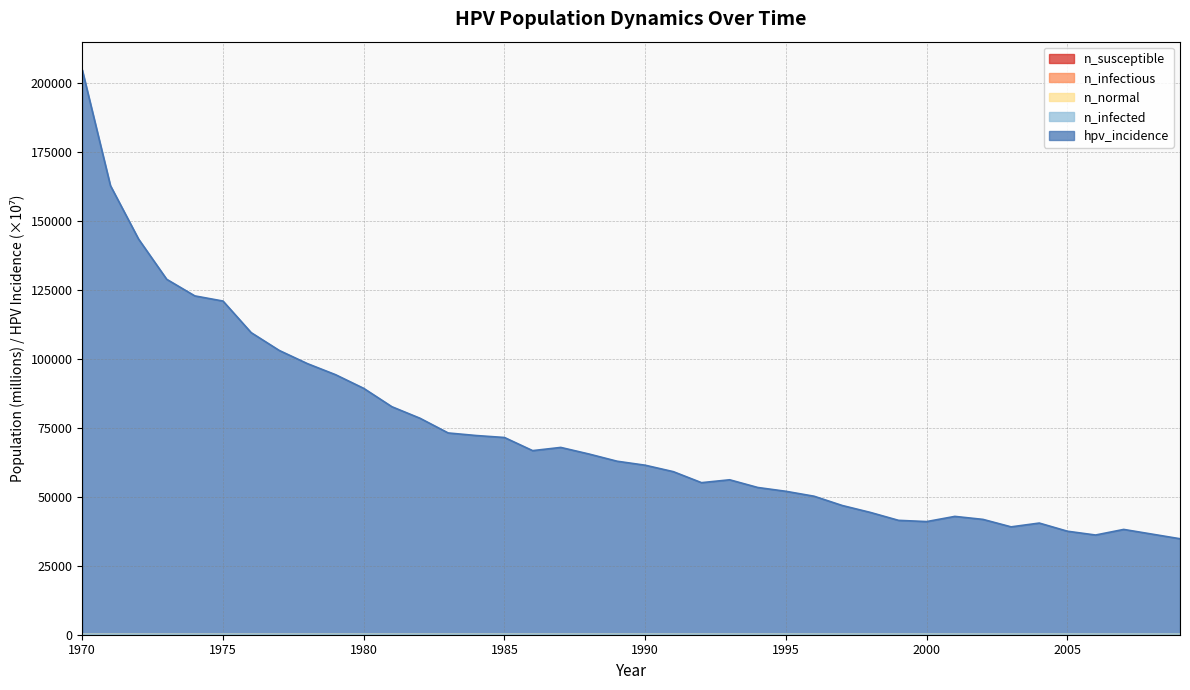

What is the average value of the n_susceptible series?

170.0